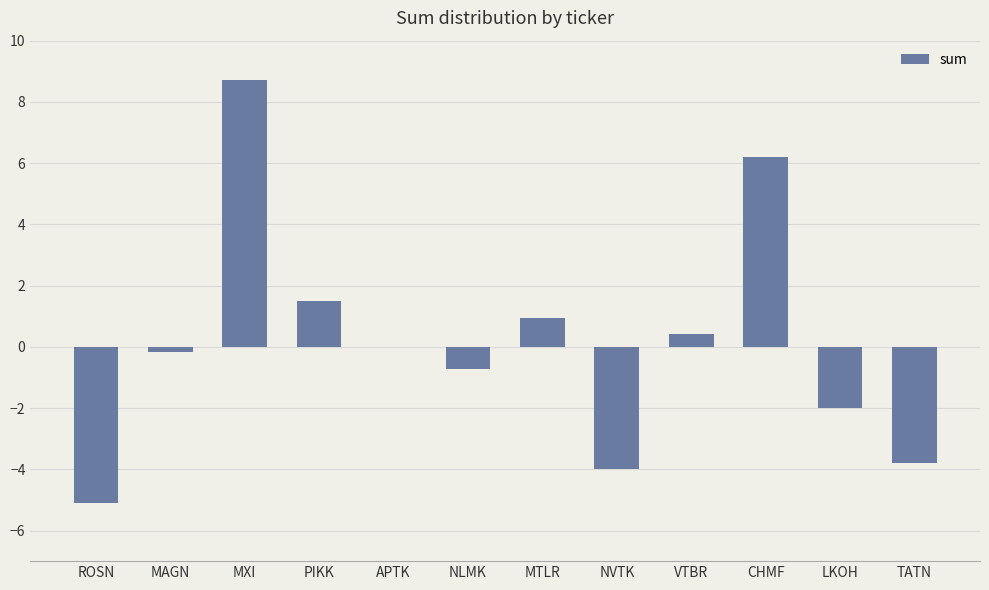

What is the maximum value shown in the chart?

8.7